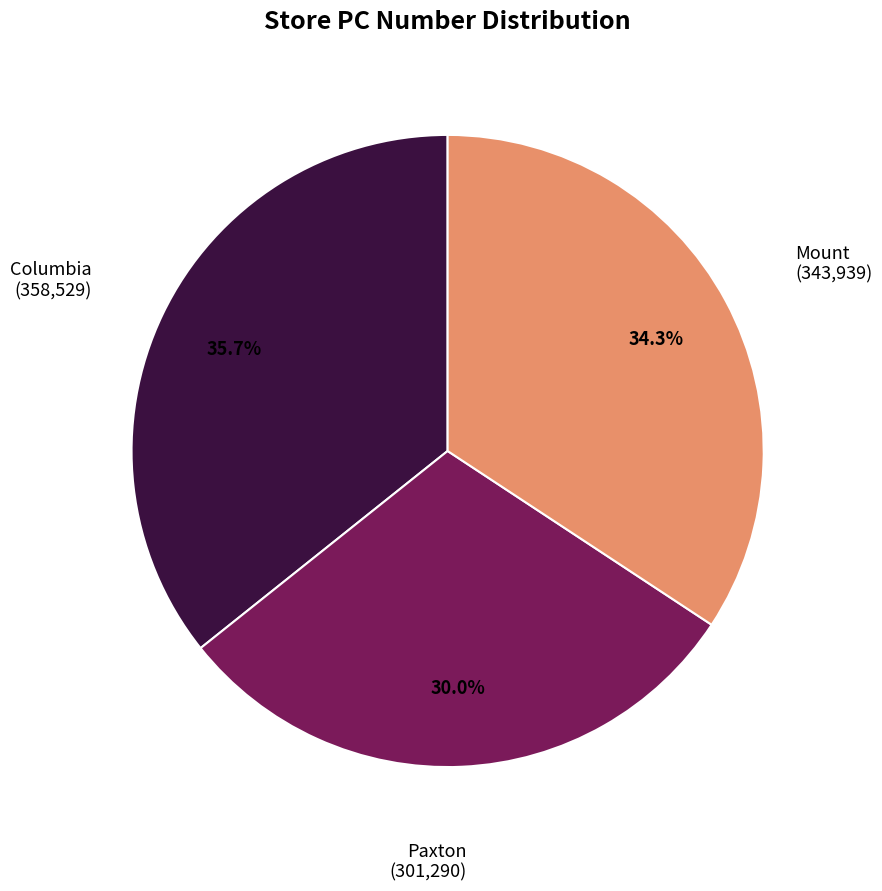

Is there any slice that represents more than half of the pie?

No